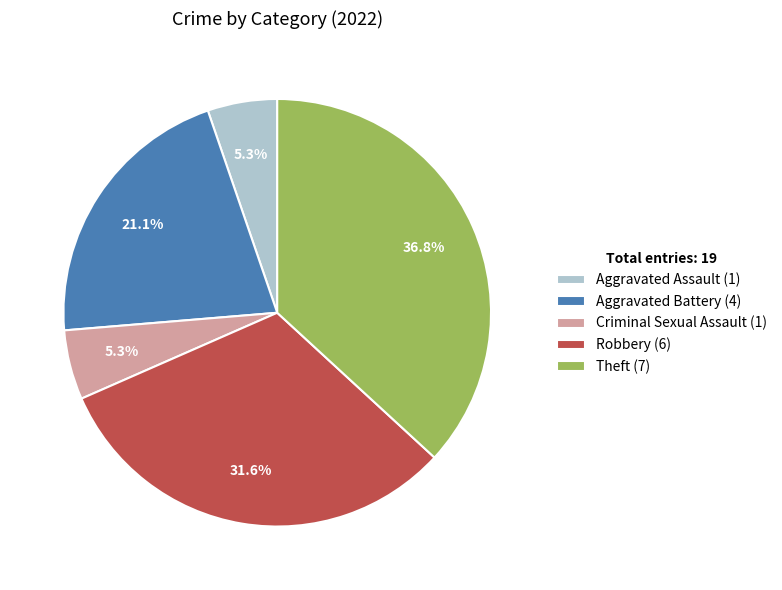

Approximately how many times larger is the value at Robbery (6) compared to Aggravated Battery (4)?

1.5